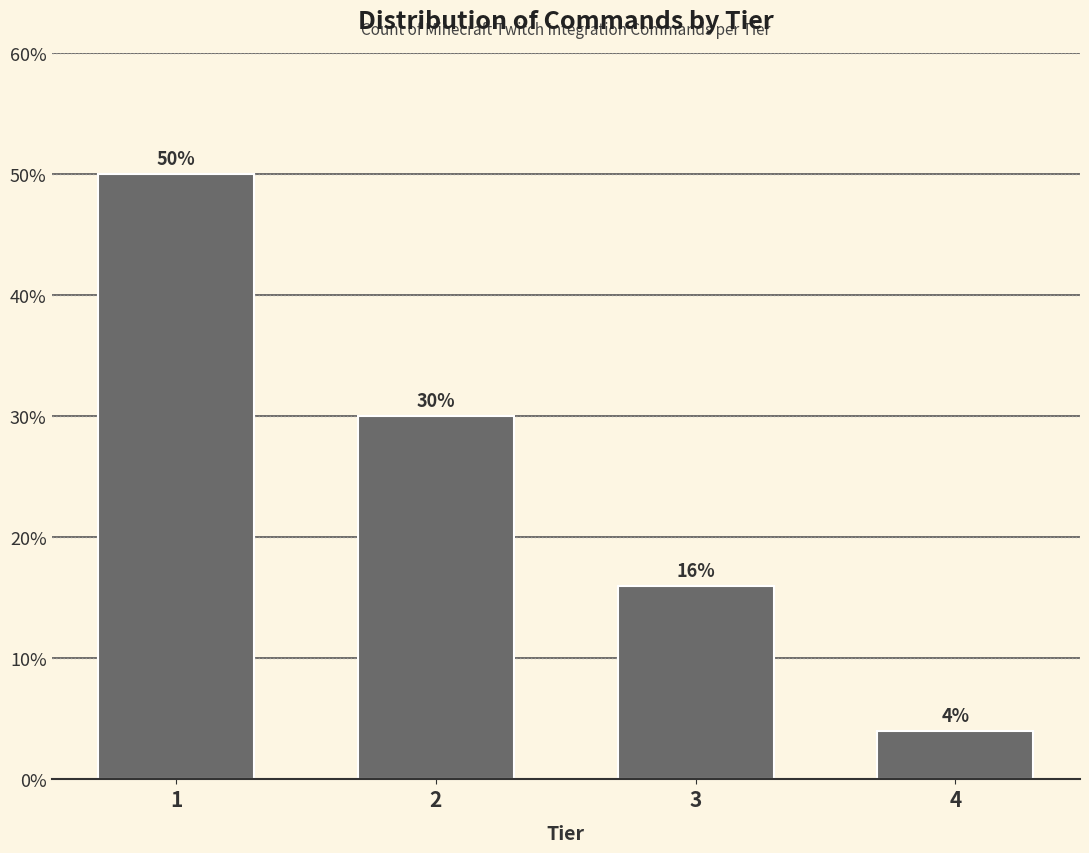

Reading right to left, transcribe all the data shown in this chart.

4	16	30	50